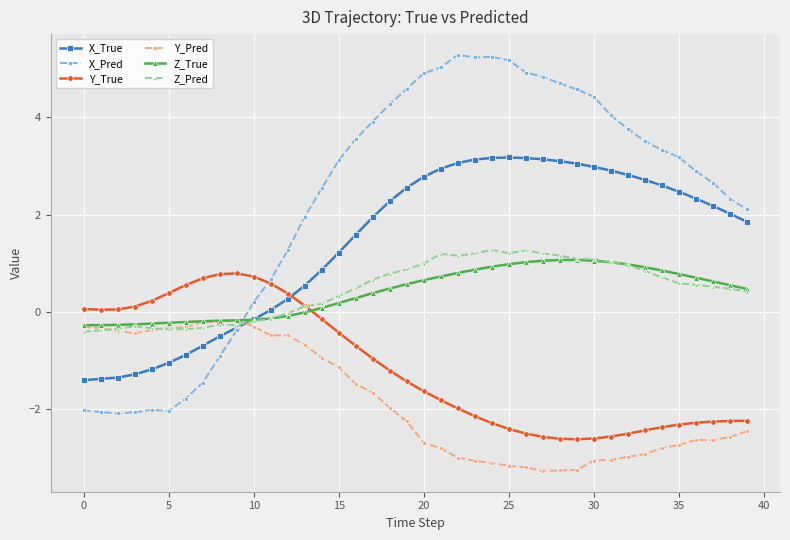

True or false: Y_True and Y_Pred intersect in this chart.

False